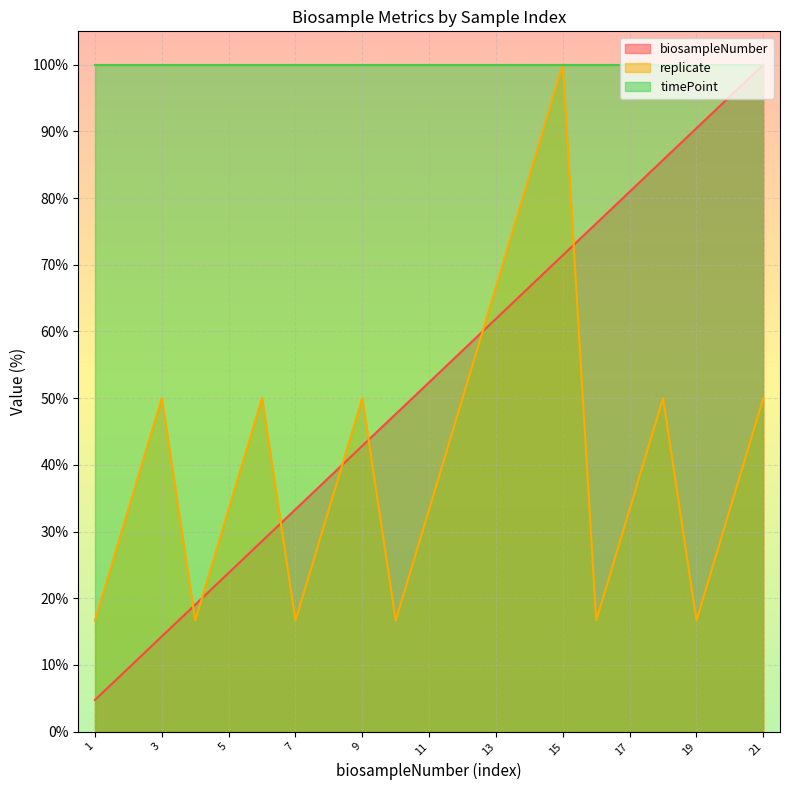

Where do replicate and biosampleNumber first cross each other?

3 and 4